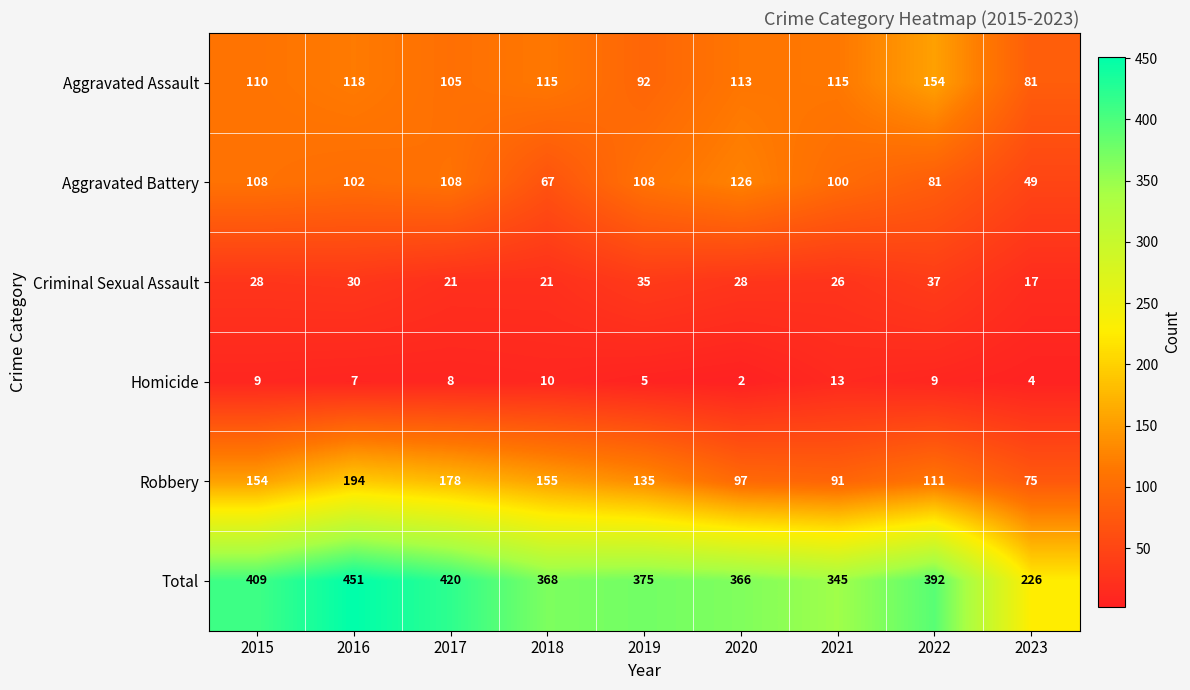

Which series has the largest range (max minus min)?

Total